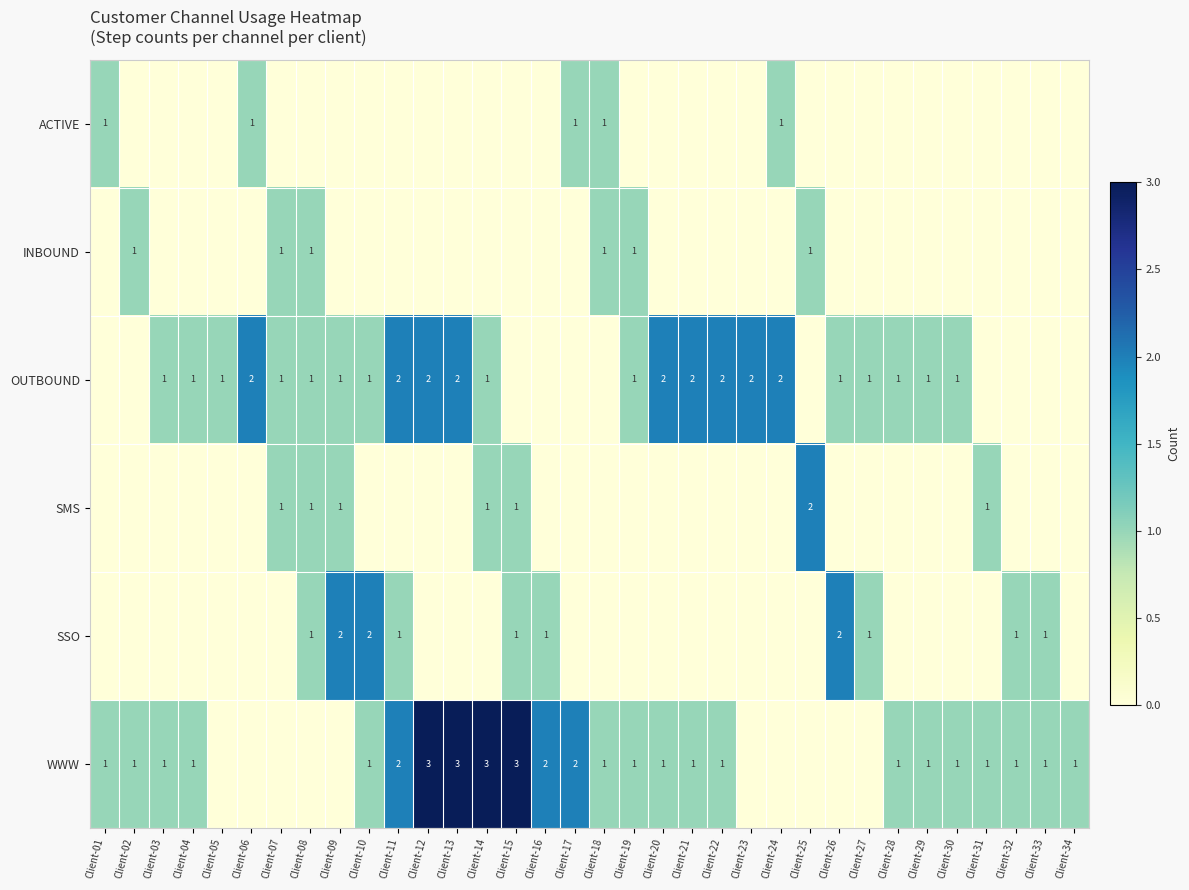

True or false: WWW has a value of 0 at Client-21.

False